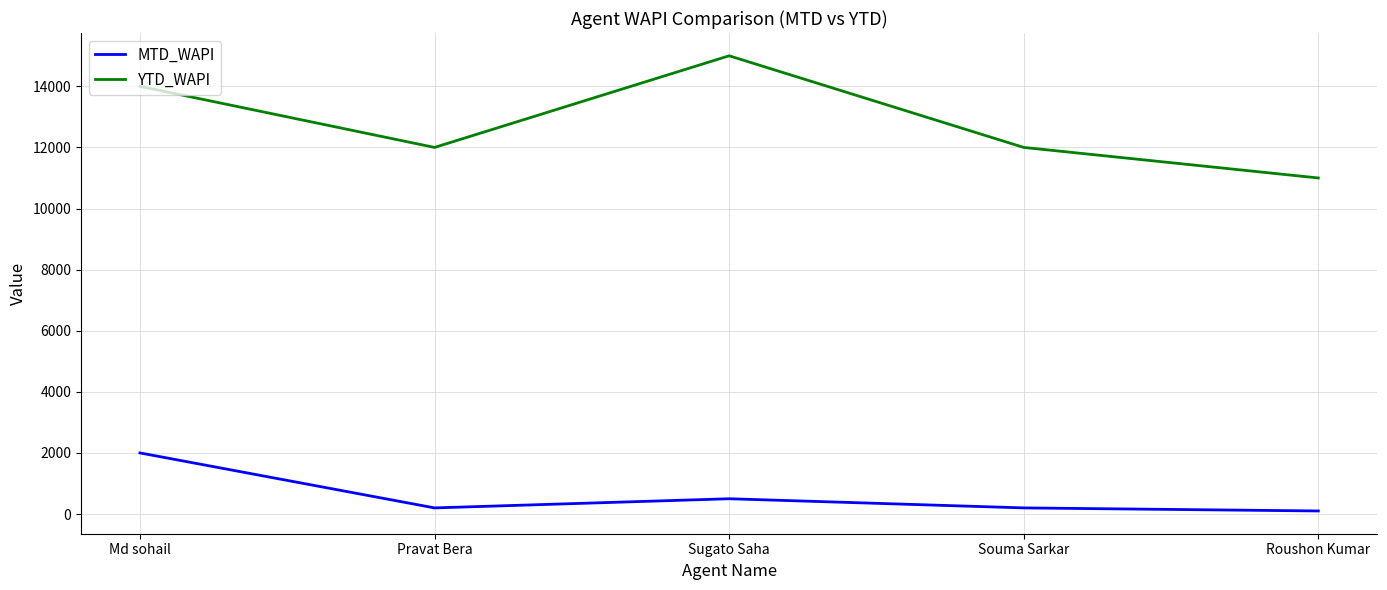

Is the value of MTD_WAPI at Souma Sarkar greater than the value of YTD_WAPI at Sugato Saha?

No